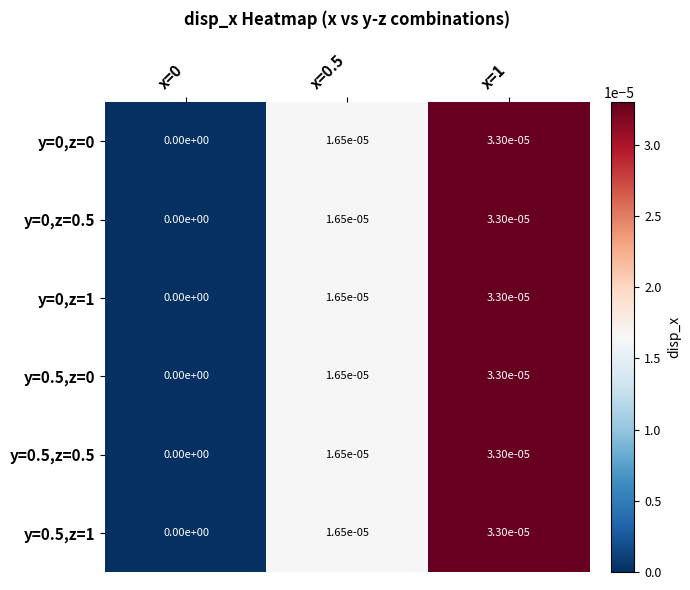

Is it true that y=0,z=0 equals 0.0 at x=0.5?

True